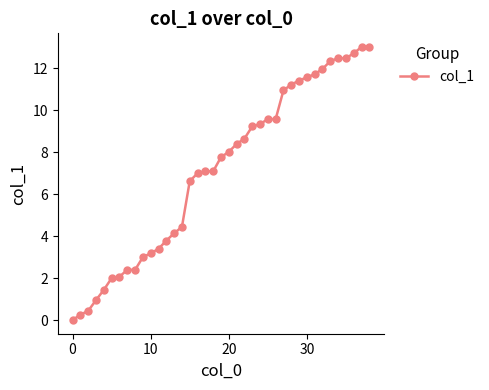

What is the value of the 16th point from the left?

6.6